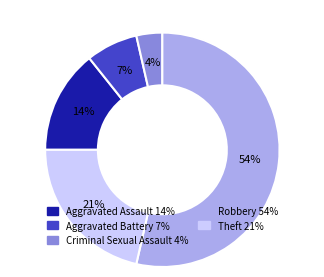

What percentage is the Theft slice, to the nearest percent?

21%